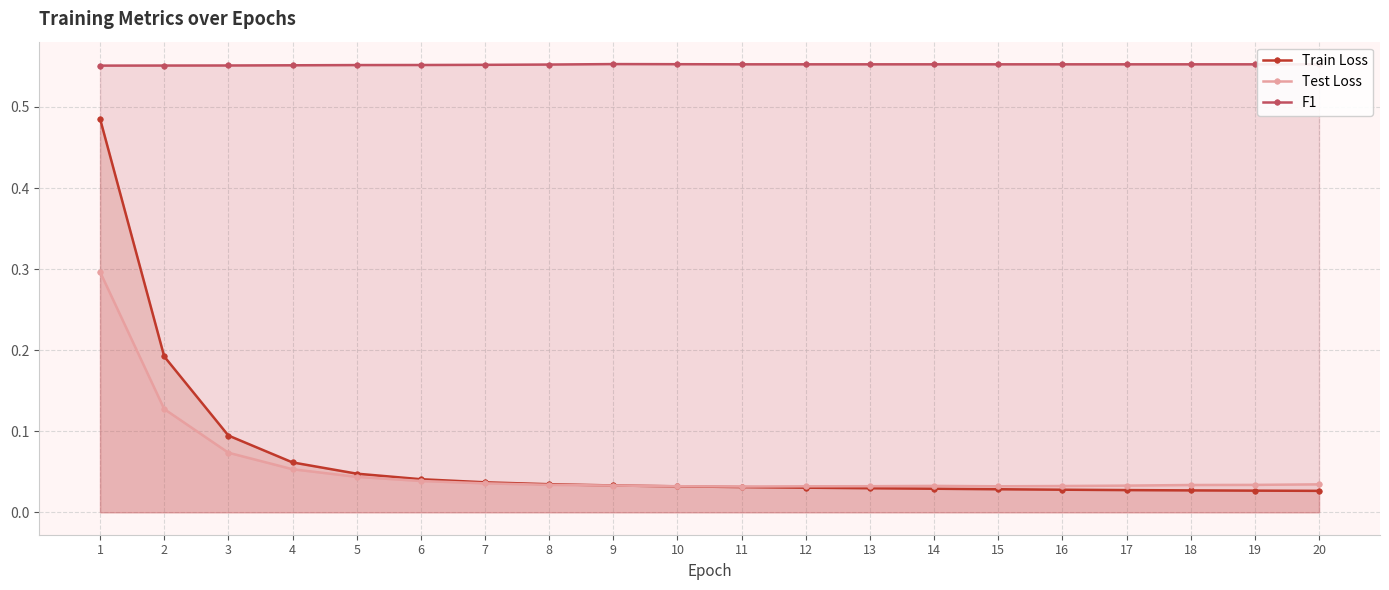

True or false: Train Loss and F1 cross at least once.

False